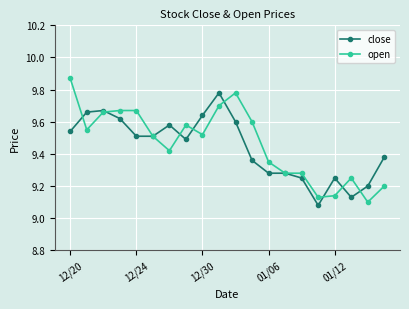

At how many categories does at least one series exceed 9?

20